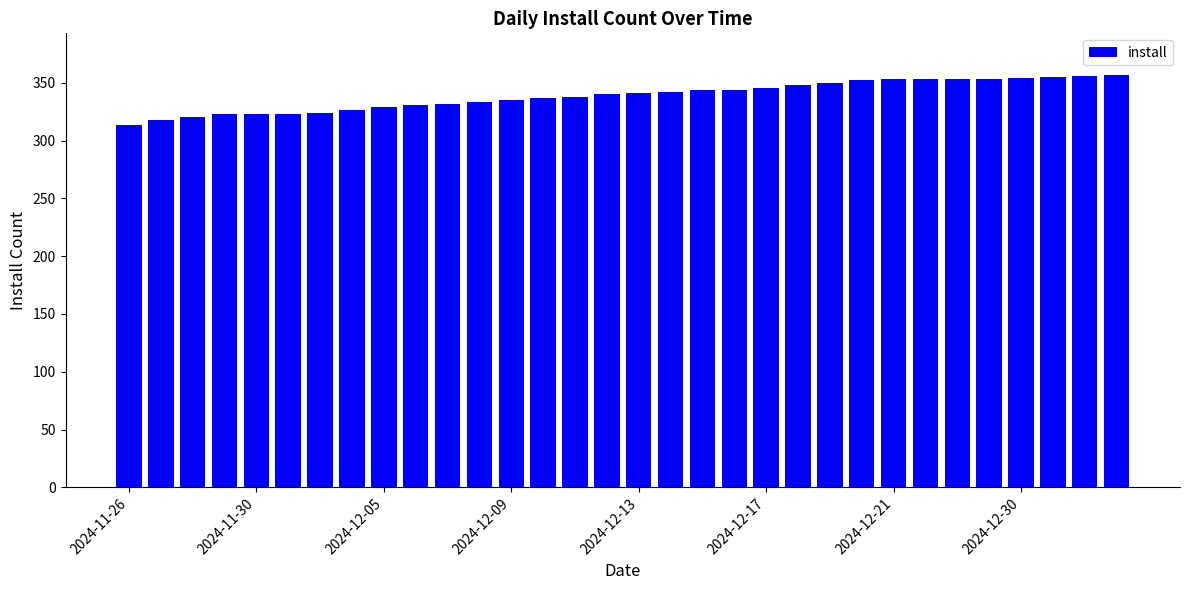

What is the smallest value displayed?

313